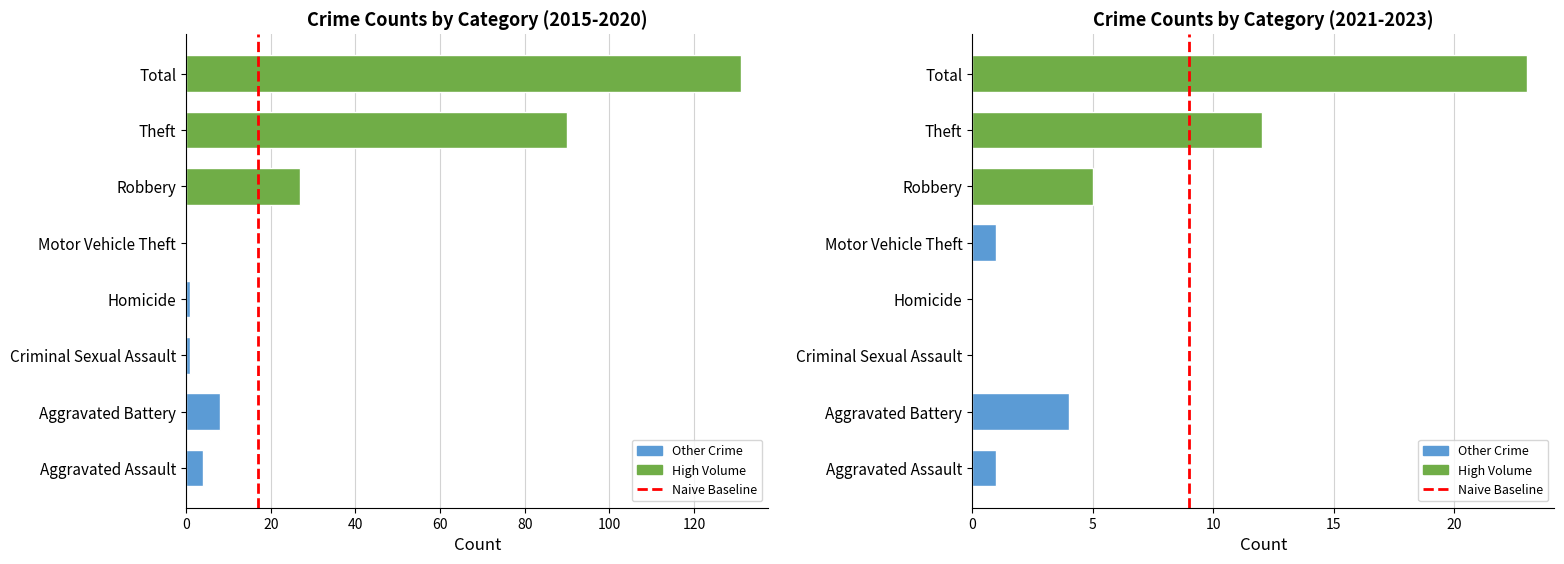

What is the value of the 2nd bar from the left?

1